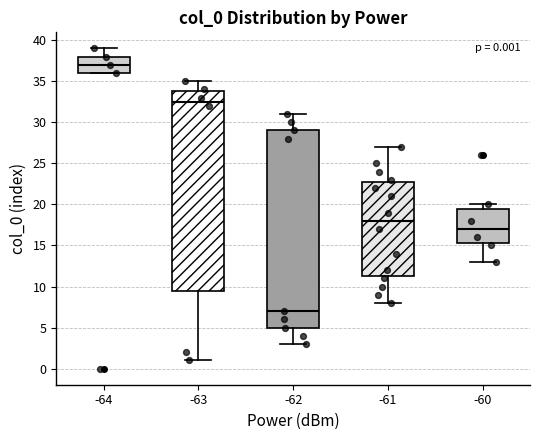

Which box's median line is the lowest?

-62